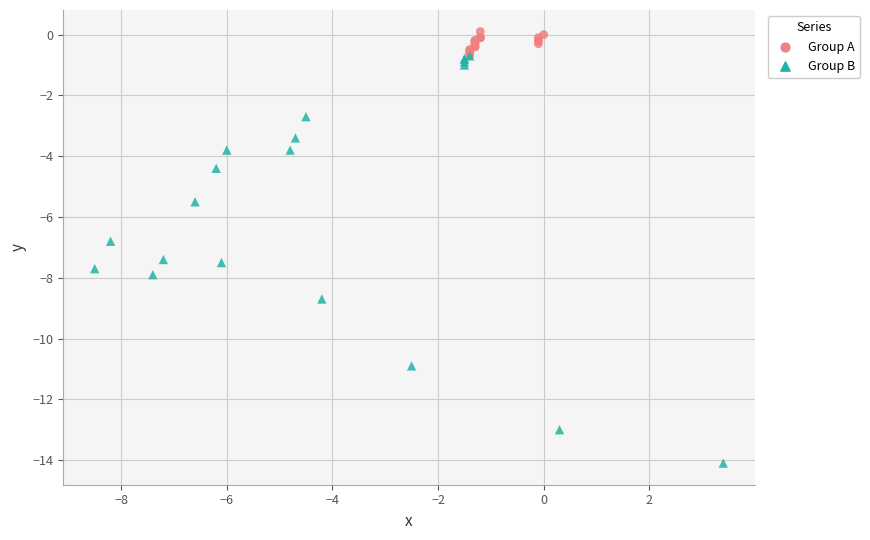

Which series contains the highest Y value?

Group A